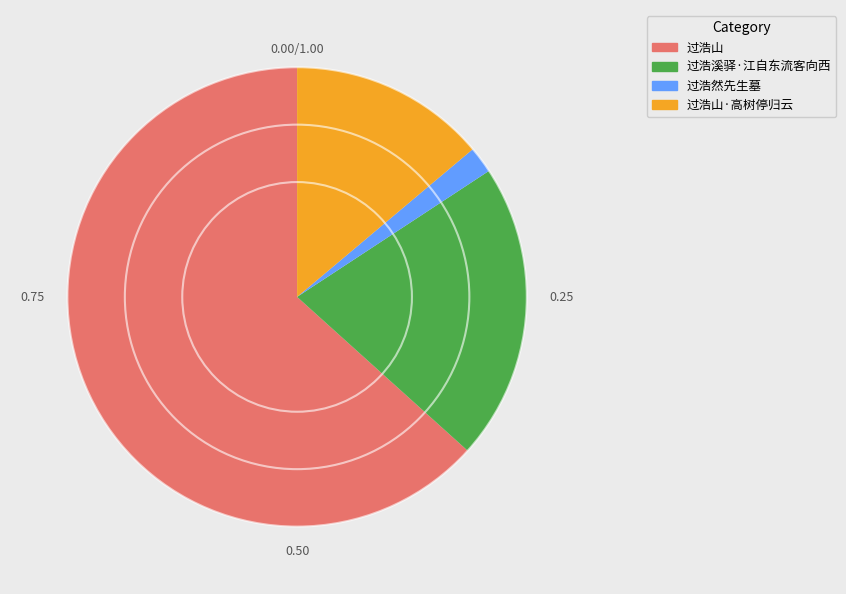

Is it true that 过浩山·高树停归云 is 14% of the pie?

True